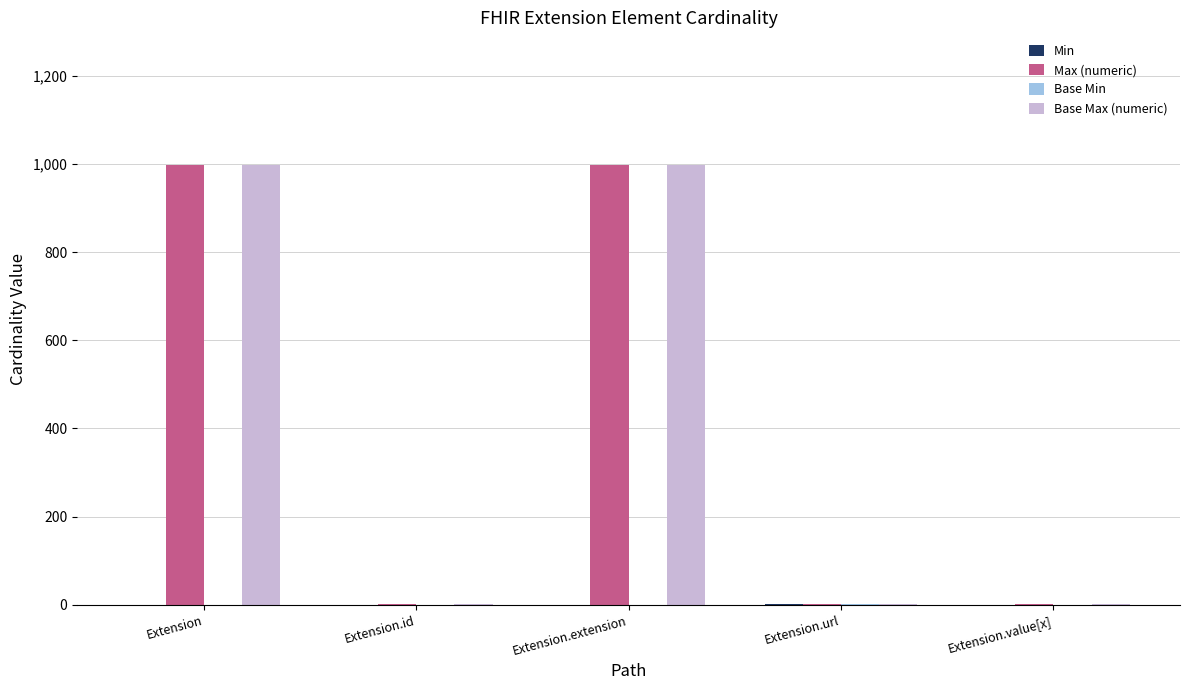

The Max (numeric) series shows 999 at Extension. True or false?

True